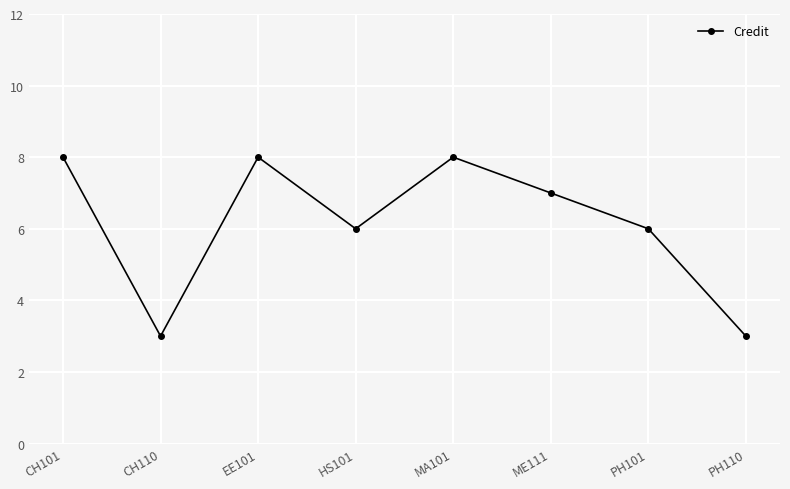

What is the difference between the second highest and second lowest values?

5